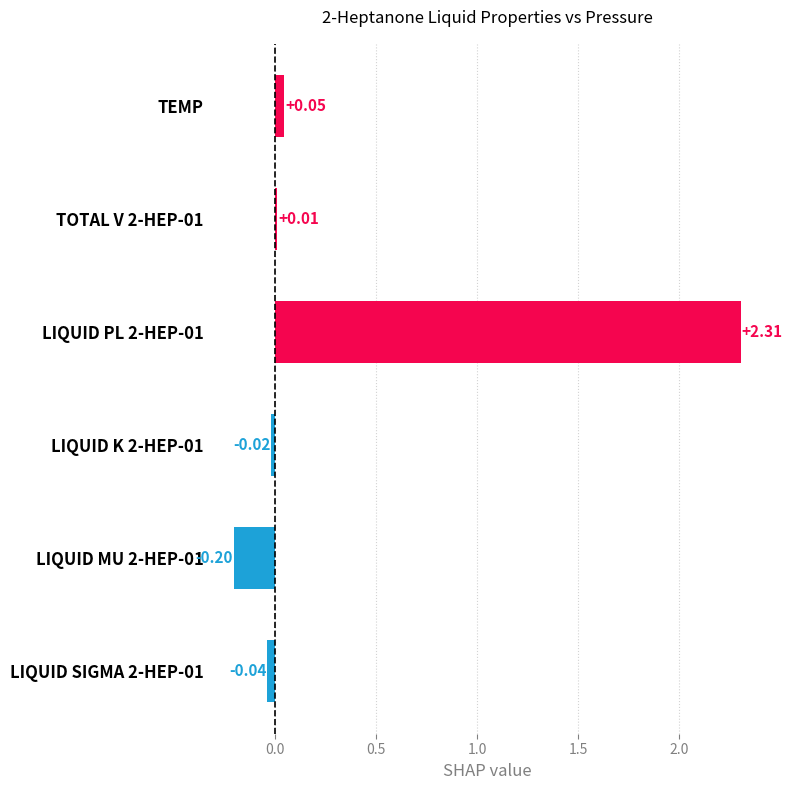

List the labels in order of value, largest first.

LIQUID PL 2-HEP-01, TEMP, TOTAL V 2-HEP-01, LIQUID K 2-HEP-01, LIQUID SIGMA 2-HEP-01, LIQUID MU 2-HEP-01